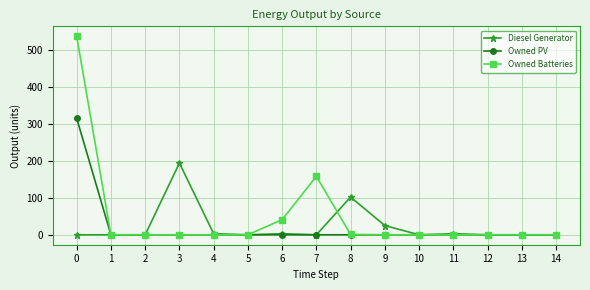

At how many categories does at least one series exceed 319?

1